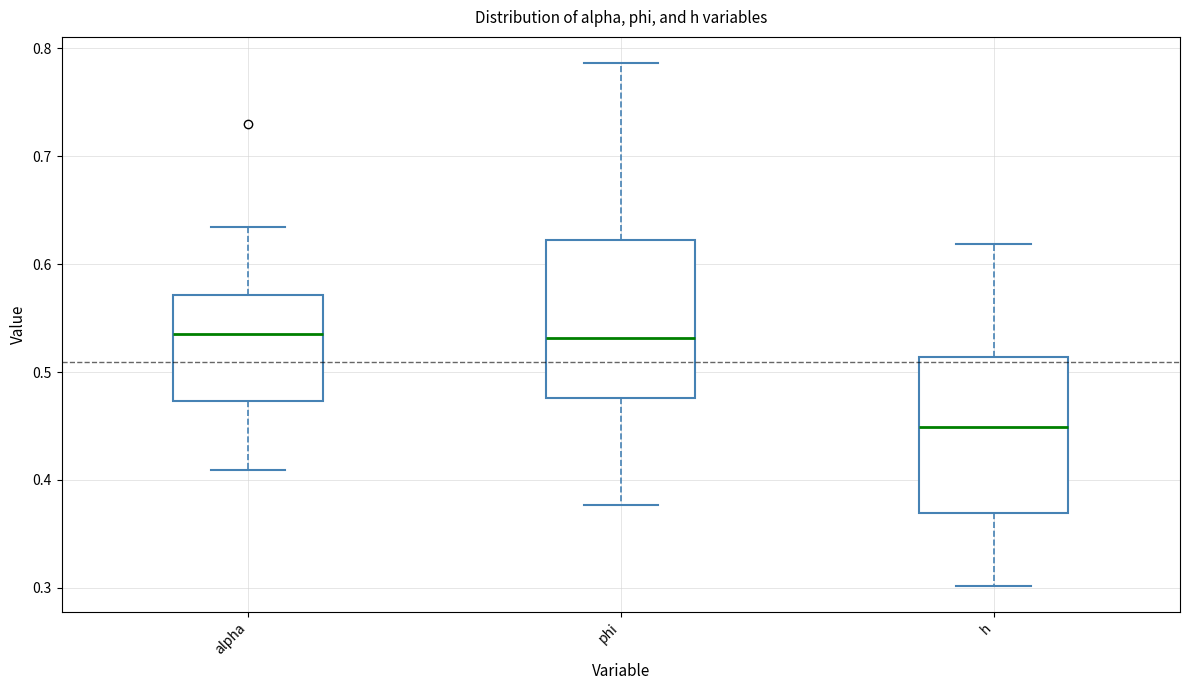

Reading left to right, transcribe this box plot: for each box, give where its median line is, the range the box spans, and where its two whiskers end, as read against the y-axis. The values are not printed on the chart, so give them approximately, as read against the axis.

alpha: median 0.54, box 0.47 to 0.57, whiskers 0.41 to 0.63
phi: median 0.53, box 0.48 to 0.62, whiskers 0.38 to 0.79
h: median 0.45, box 0.37 to 0.51, whiskers 0.30 to 0.62